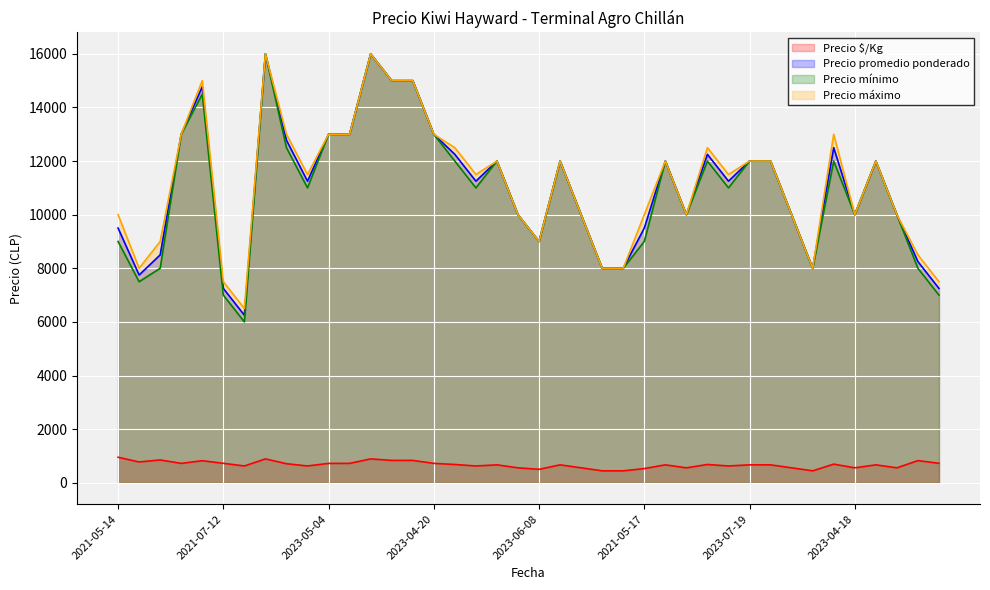

What is the difference between the highest and lowest values at 2021-05-14?

9050